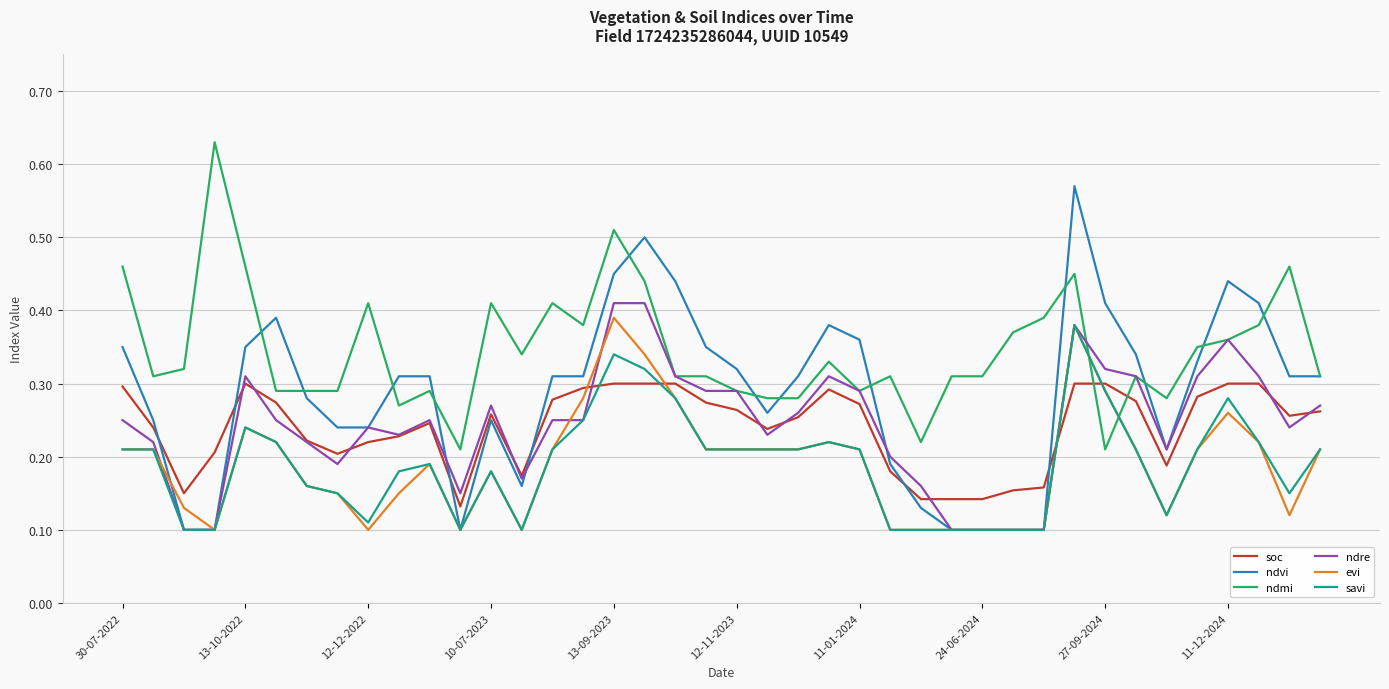

Which series has the widest spread of values?

ndvi